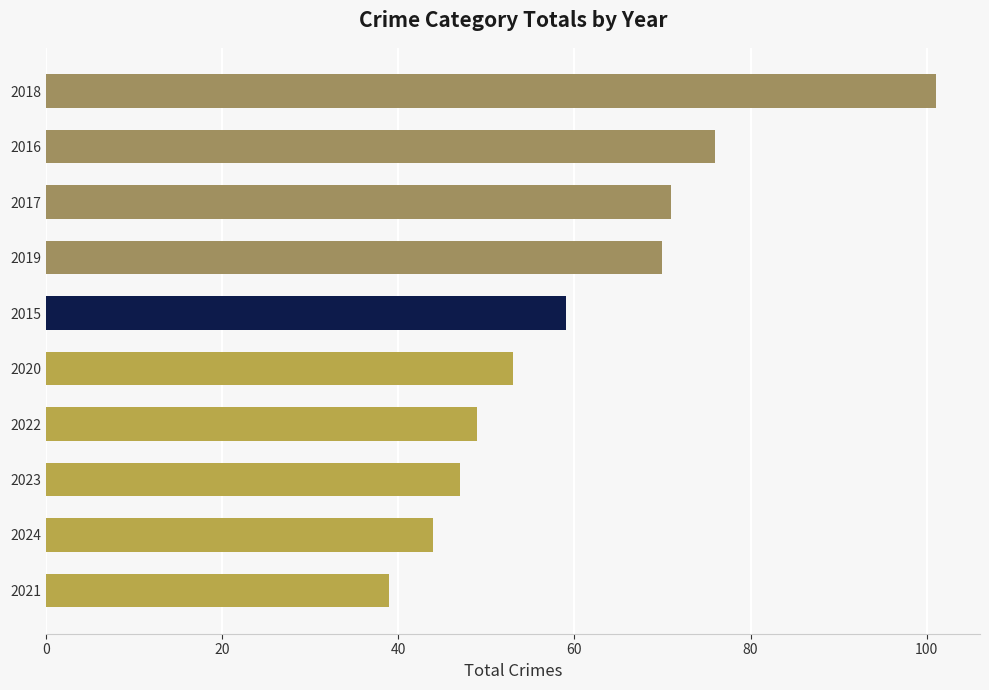

What is the difference between the second highest and second lowest values?

32